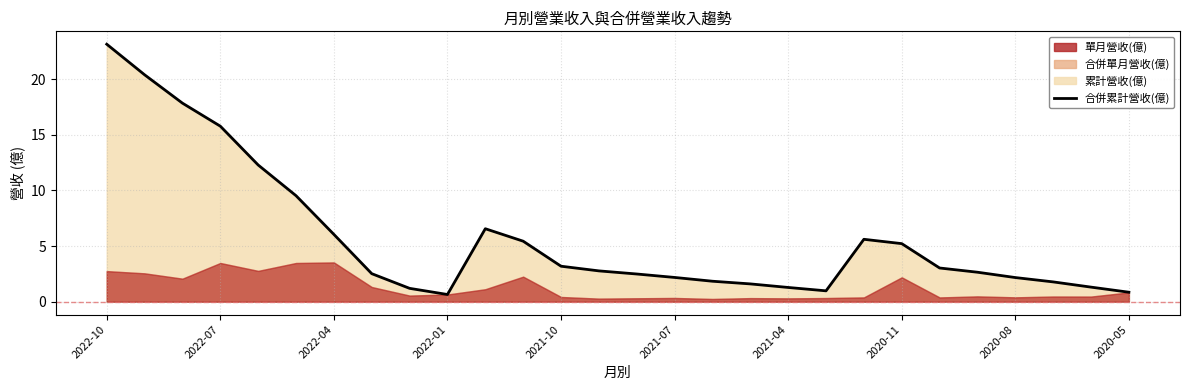

What value does the data have at 10?

6.6